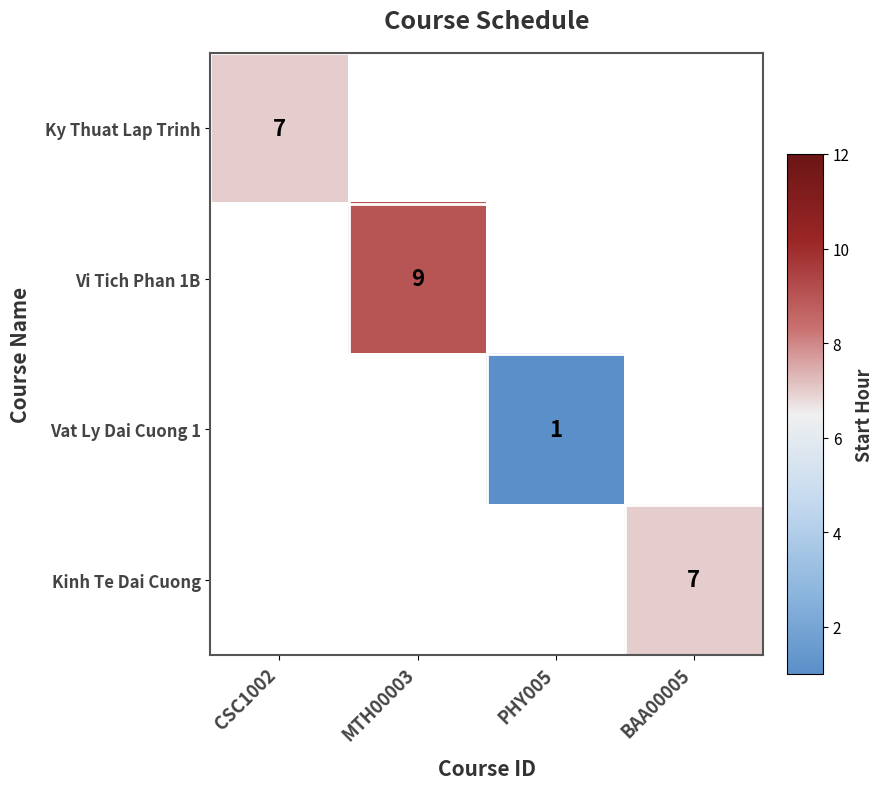

At which category does the chart reach its minimum across all series?

PHY005